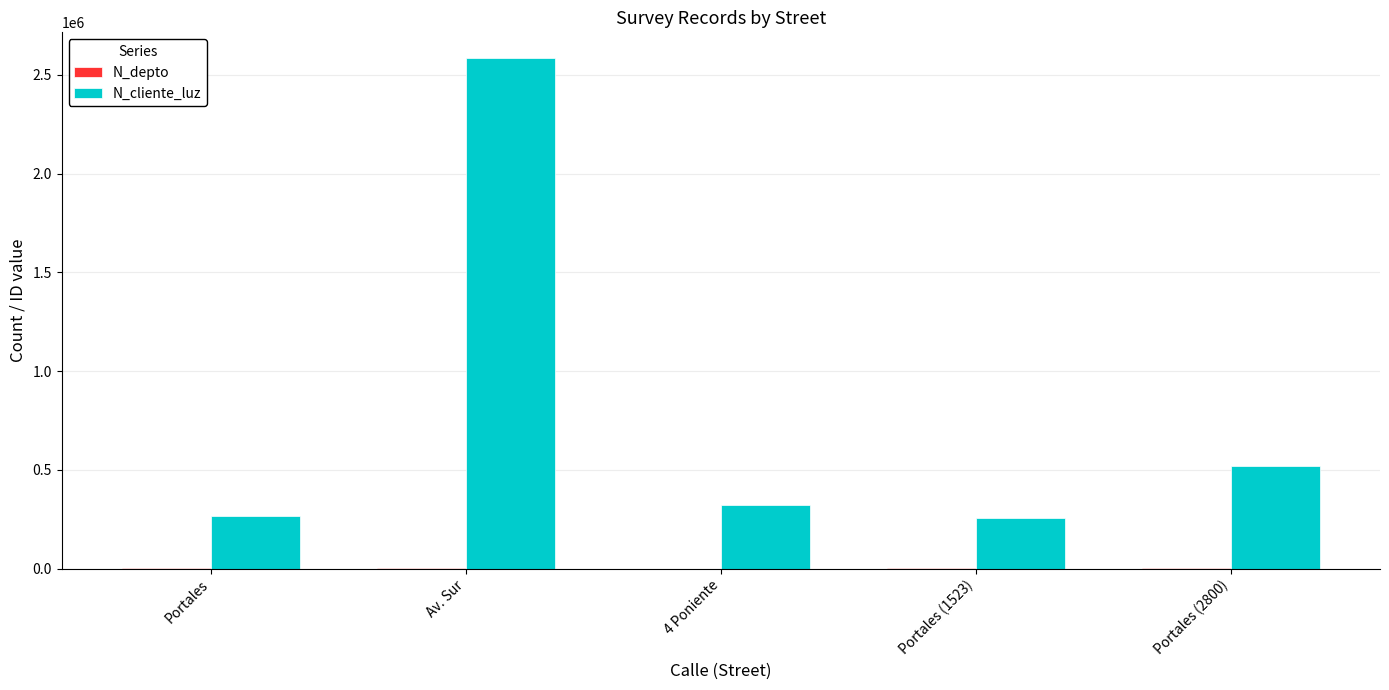

Which series has the largest total across all categories?

N_cliente_luz